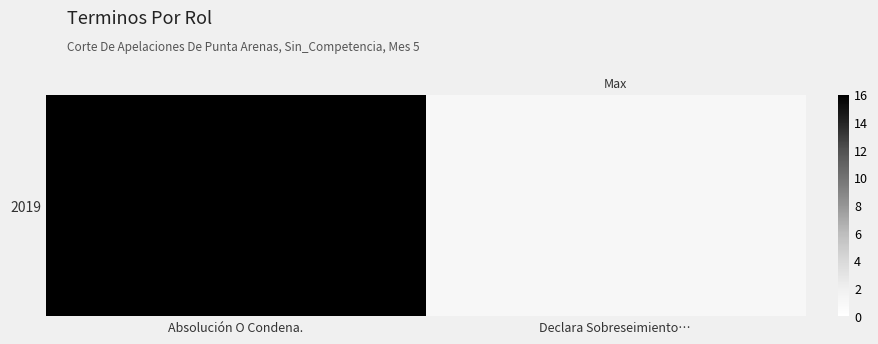

Read the value at Absolución O Condena., to the nearest 5.

15